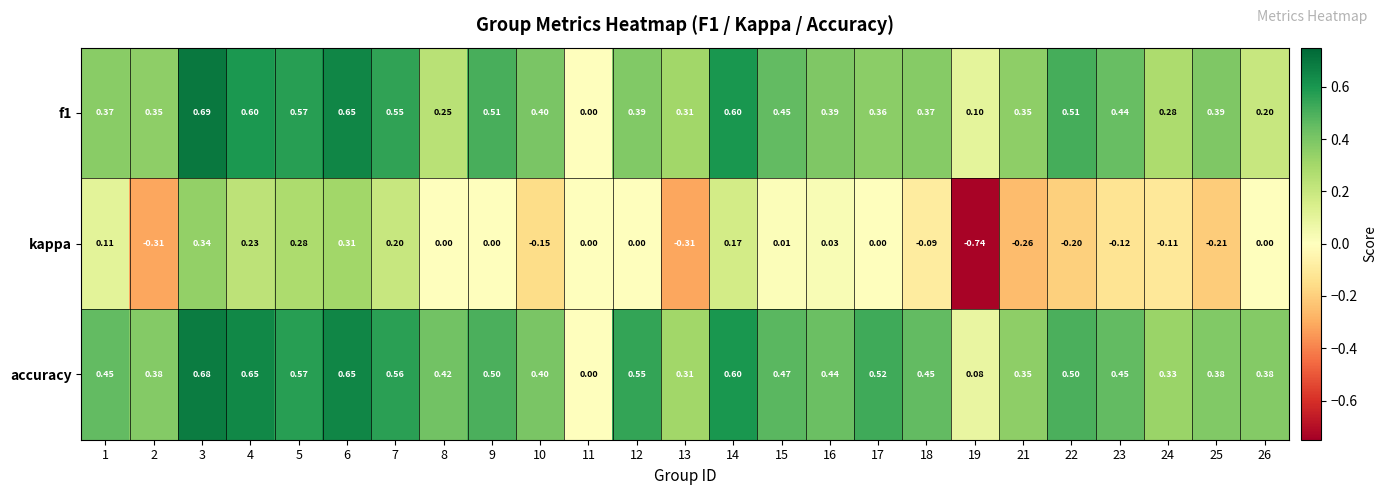

Which series has the largest total across all categories?

accuracy